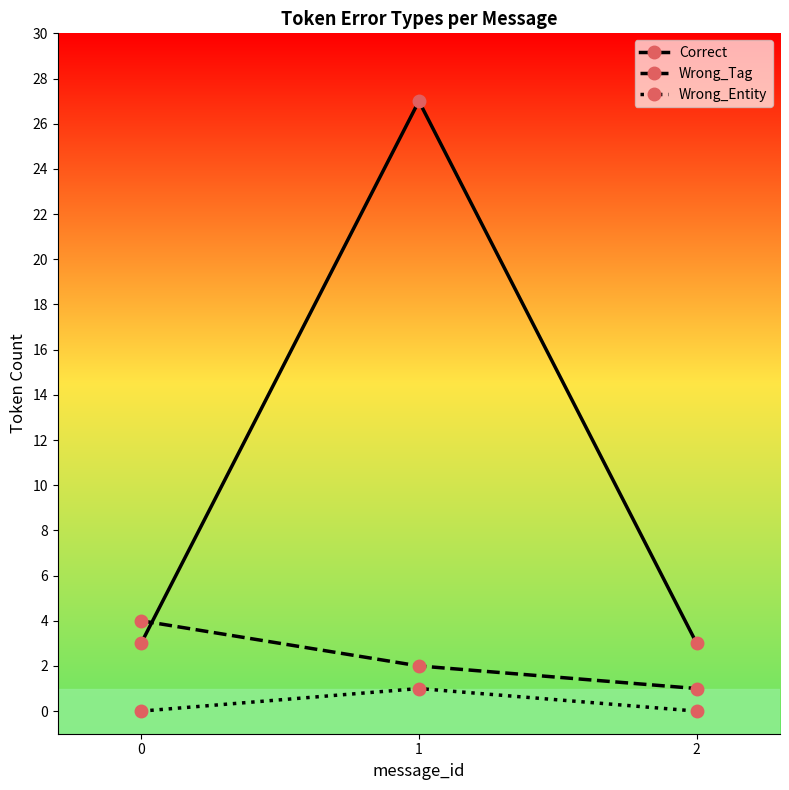

Which category has the highest value in the Wrong_Entity series?

1